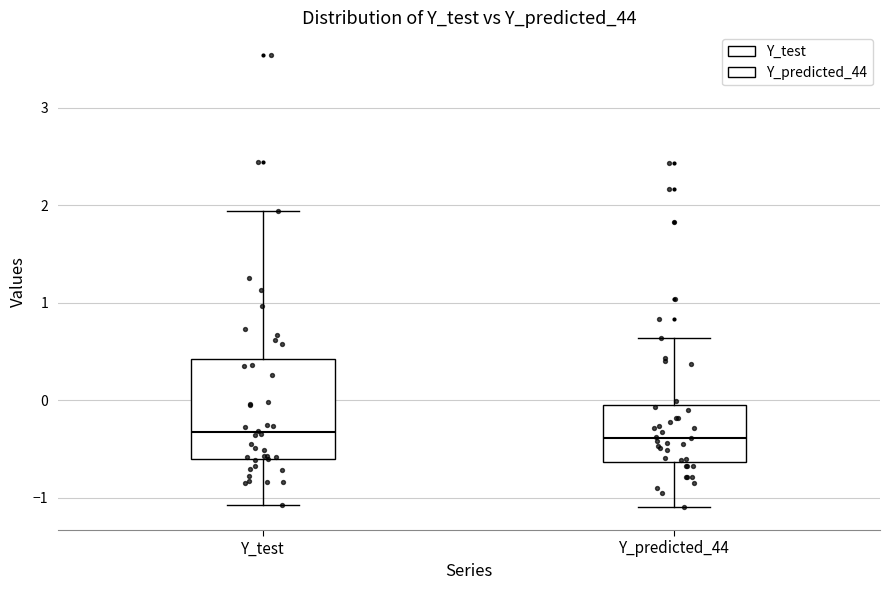

Which box is the tallest, from its lower edge to its upper edge?

Y_test